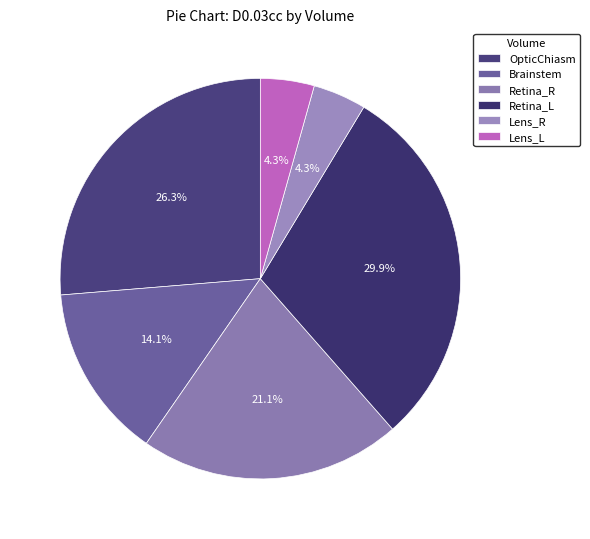

Combined, do OpticChiasm and Brainstem account for over 50%?

No